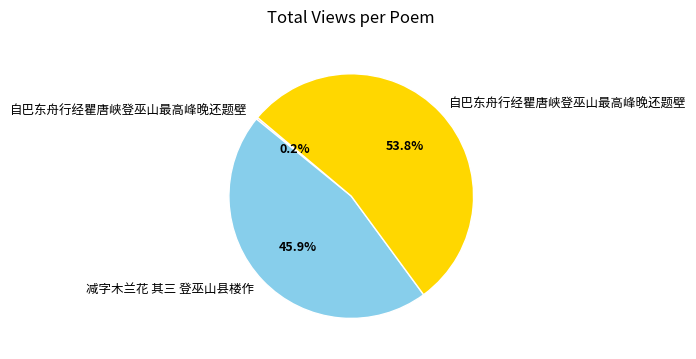

How many slices are in this pie chart?

3